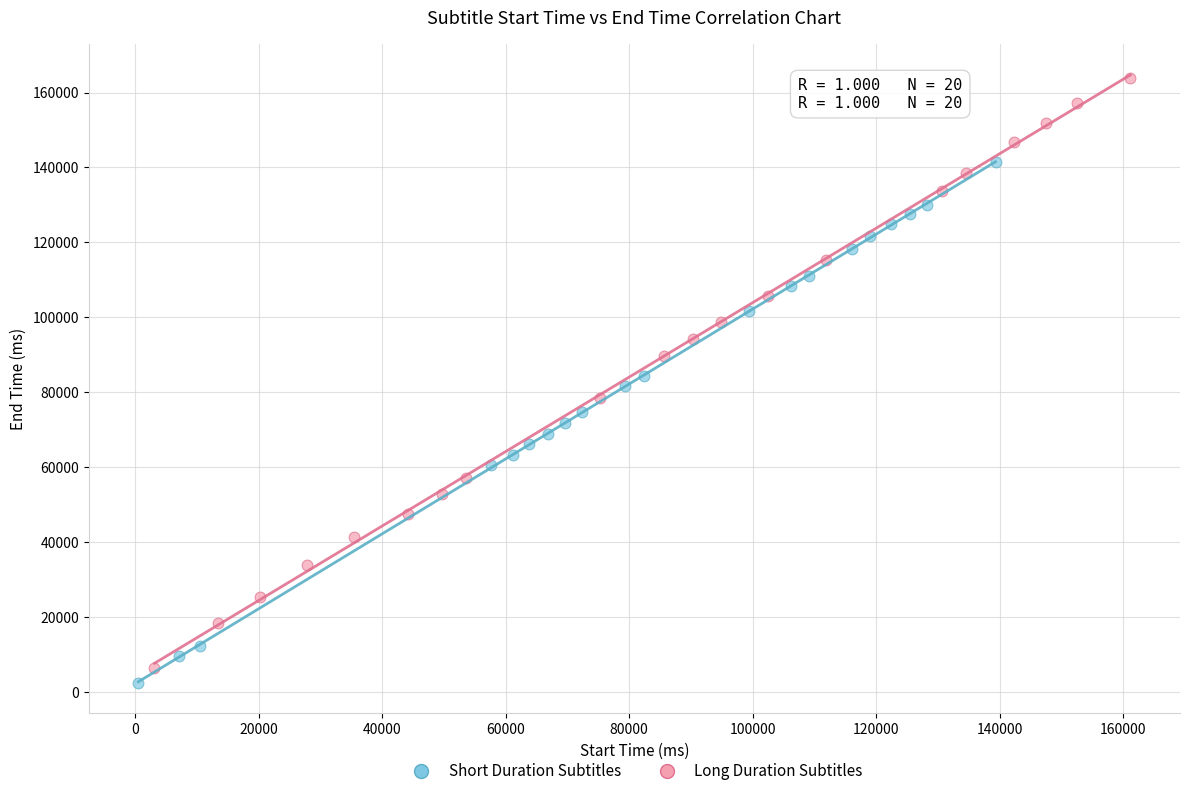

Which series has the largest Y range (max minus min)?

Long Duration Subtitles